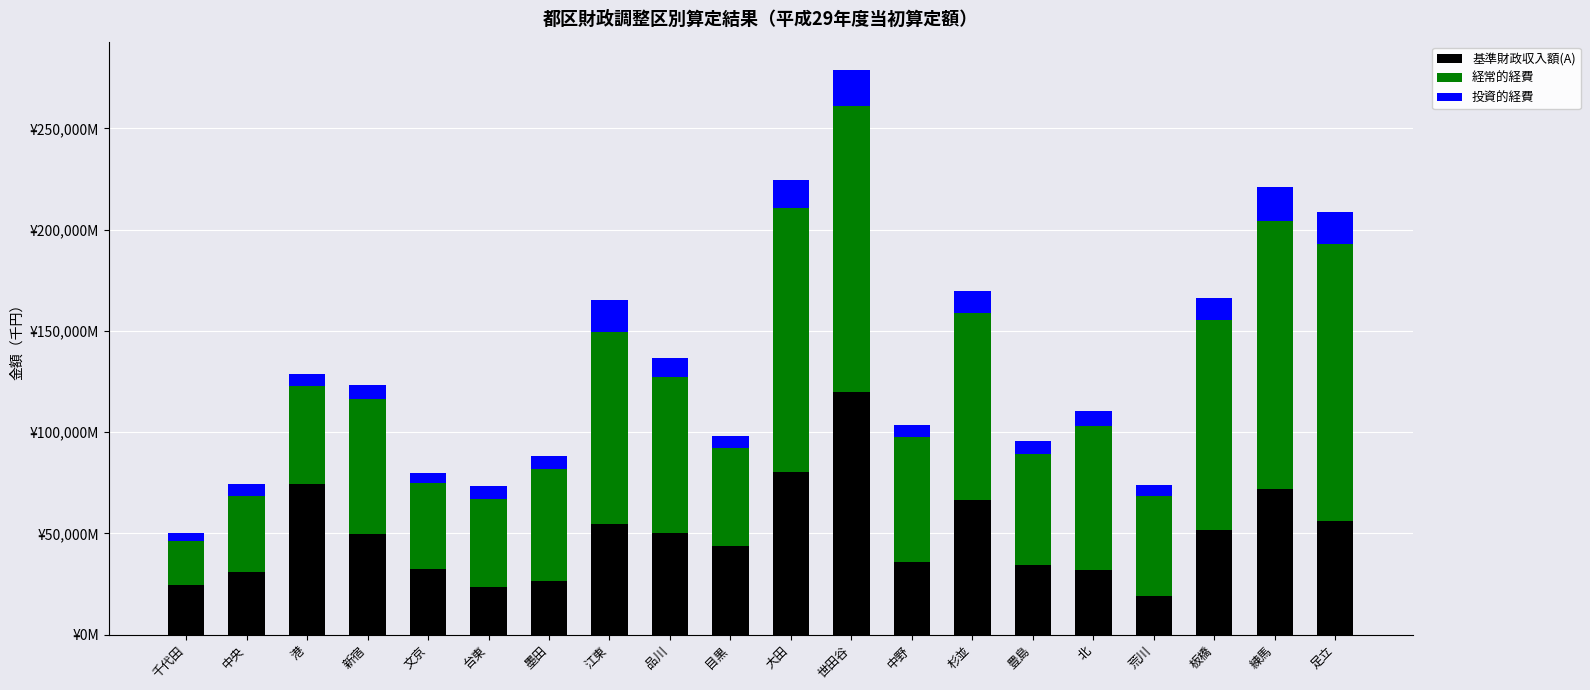

What position from the right is 墨田?

14